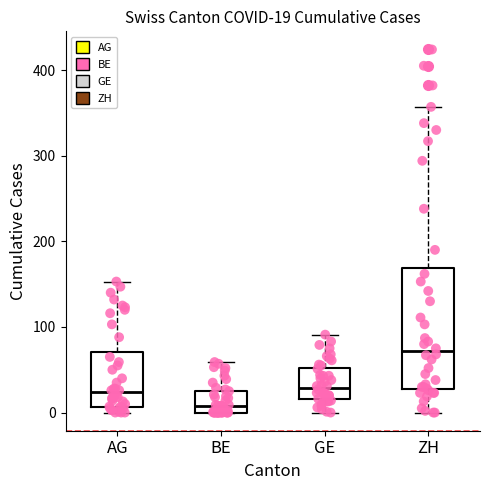

Comparing the boxes themselves (not the whiskers), which one is the tallest?

ZH